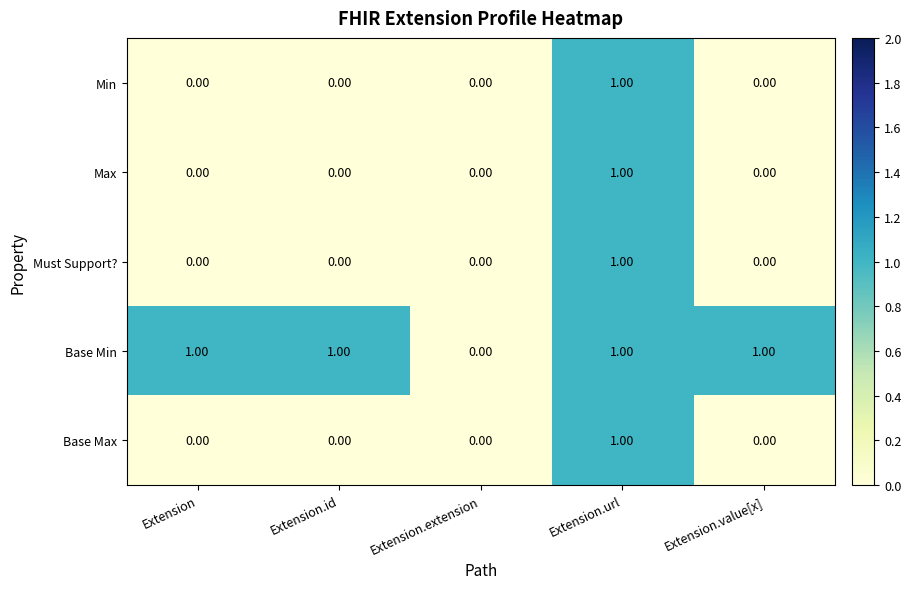

At which label does Must Support? reach its peak?

Extension.url